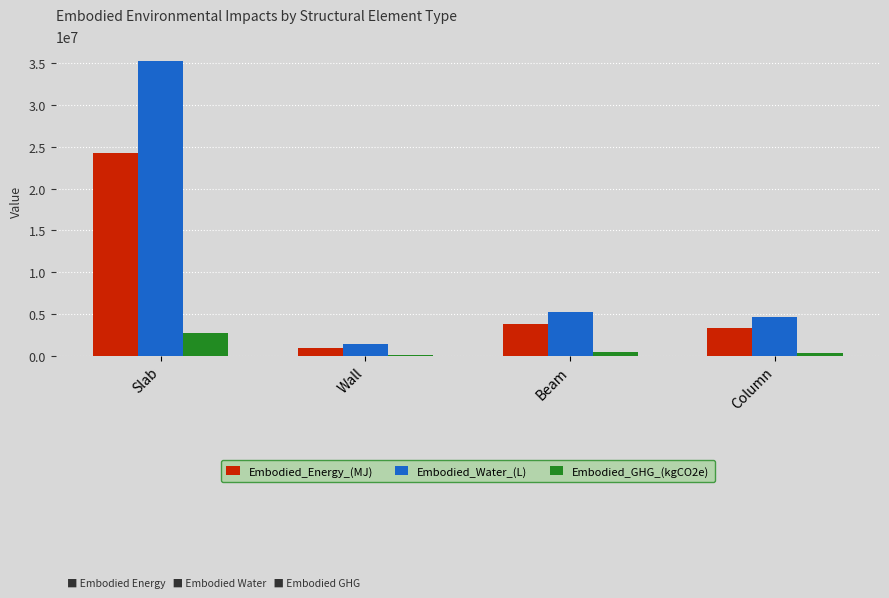

At which category does the chart reach its peak across all series?

Slab